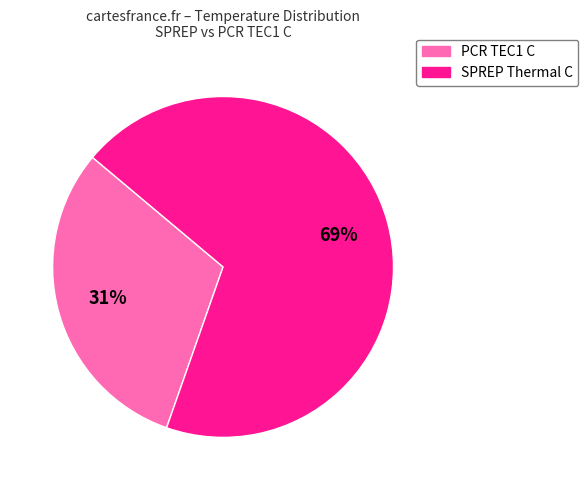

To the nearest percent, what is the average slice percentage?

50%